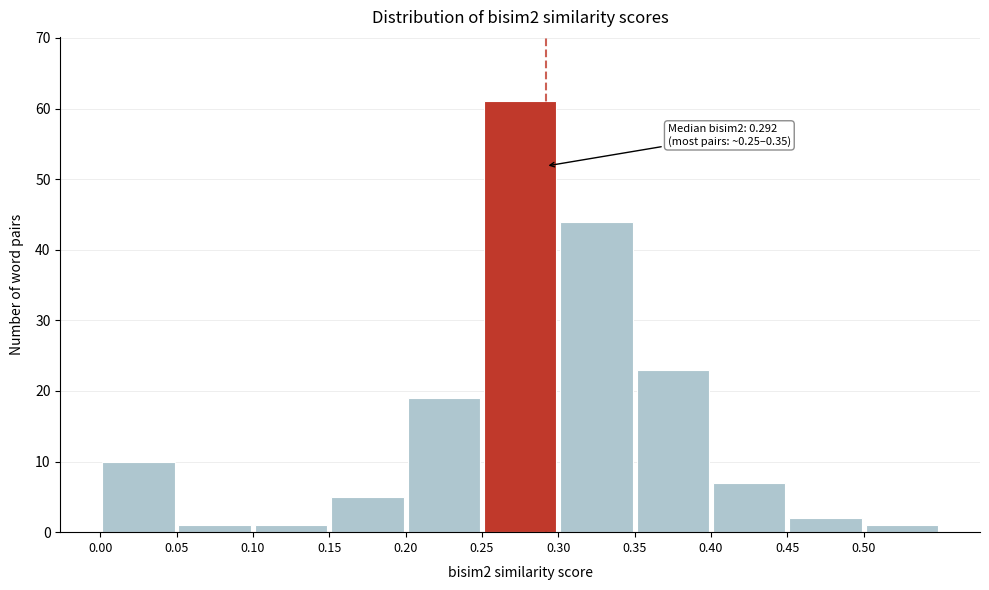

Over which range of the x-axis is the bar tallest?

0.25 to 0.30